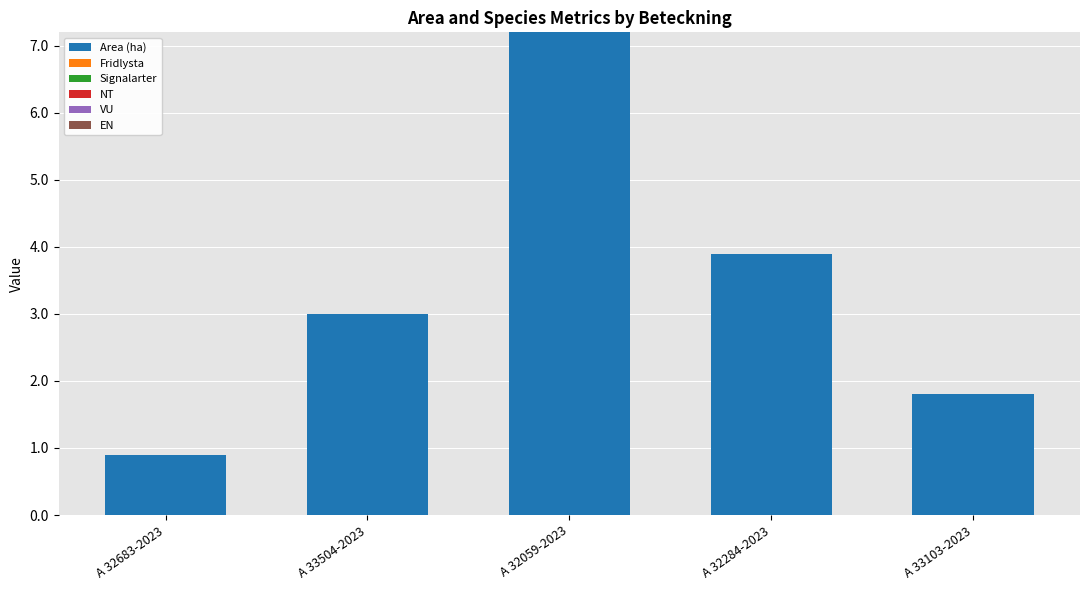

How many categories are shown in the chart?

5